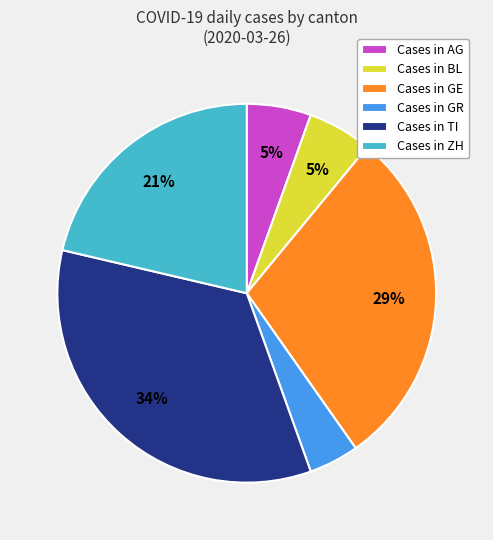

To the nearest percent, what is the average slice percentage?

17%